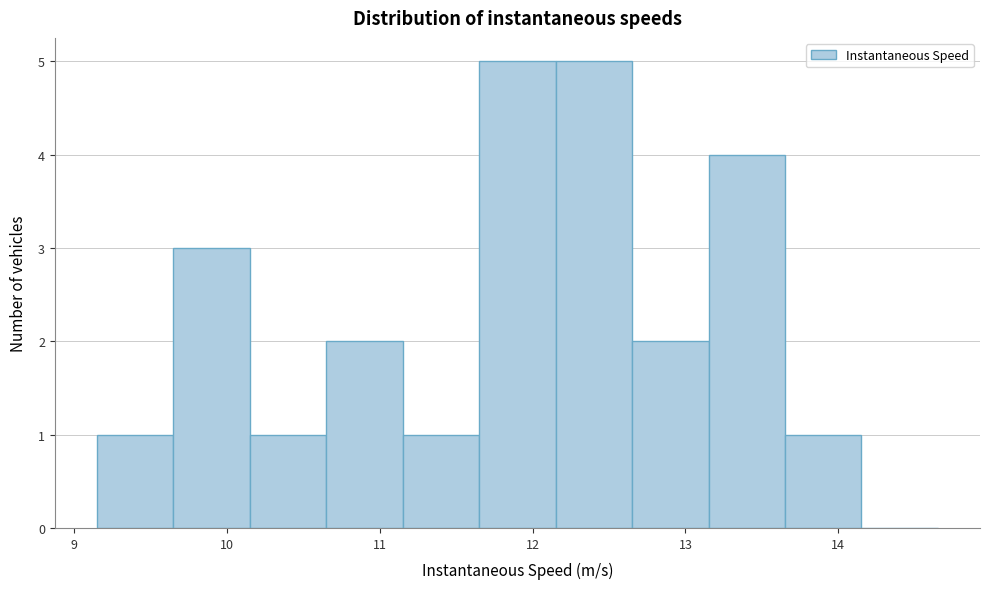

Reading left to right, list every bar in this chart as the range it spans on the x-axis followed by its height. Neither the bar edges nor the heights are printed on the chart, so give them approximately, as read against the axes.

9.2 to 9.7: 1
9.7 to 10.2: 3
10.2 to 10.7: 1
10.7 to 11.2: 2
11.2 to 11.7: 1
11.7 to 12.2: 5
12.2 to 12.7: 5
12.7 to 13.2: 2
13.2 to 13.7: 4
13.7 to 14.2: 1
14.2 to 14.7: 0